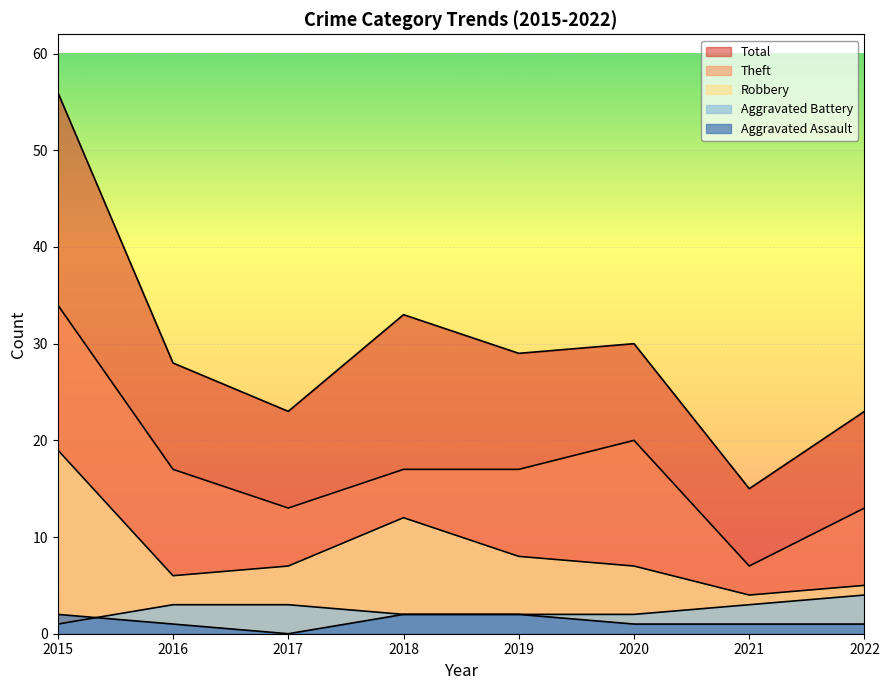

Reading right to left, transcribe all the data shown in this chart.

Aggravated Assault: 2022=1	2021=1	2020=1	2019=2	2018=2	2017=0	2016=1	2015=2
Aggravated Battery: 2022=4	2021=3	2020=2	2019=2	2018=2	2017=3	2016=3	2015=1
Robbery: 2022=5	2021=4	2020=7	2019=8	2018=12	2017=7	2016=6	2015=19
Theft: 2022=13	2021=7	2020=20	2019=17	2018=17	2017=13	2016=17	2015=34
Total: 2022=23	2021=15	2020=30	2019=29	2018=33	2017=23	2016=28	2015=56